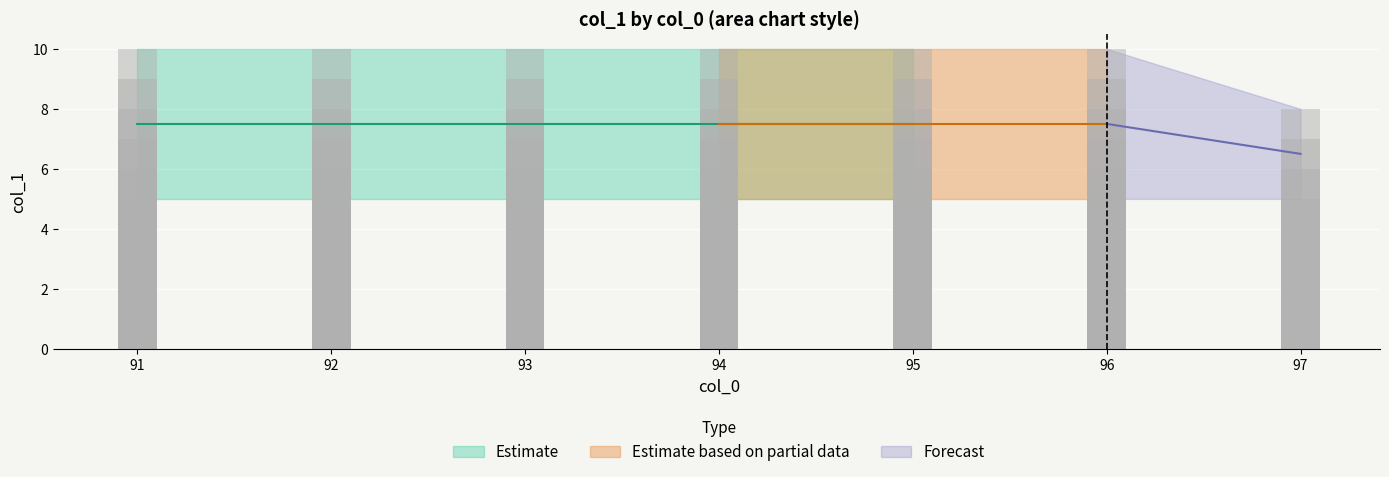

At which label is upper closest to 10?

91